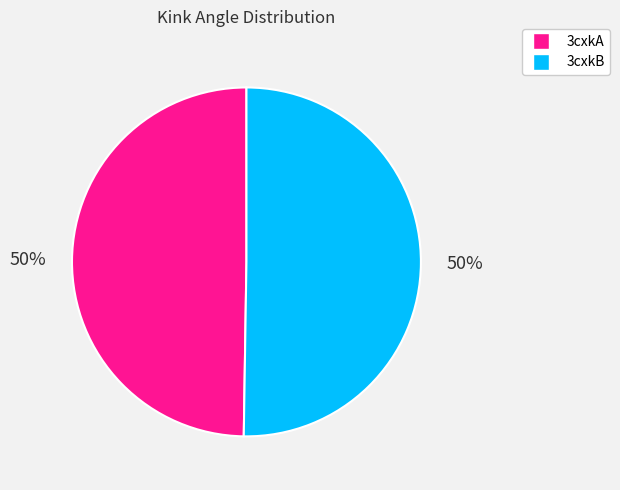

How many slices are in this pie chart?

2